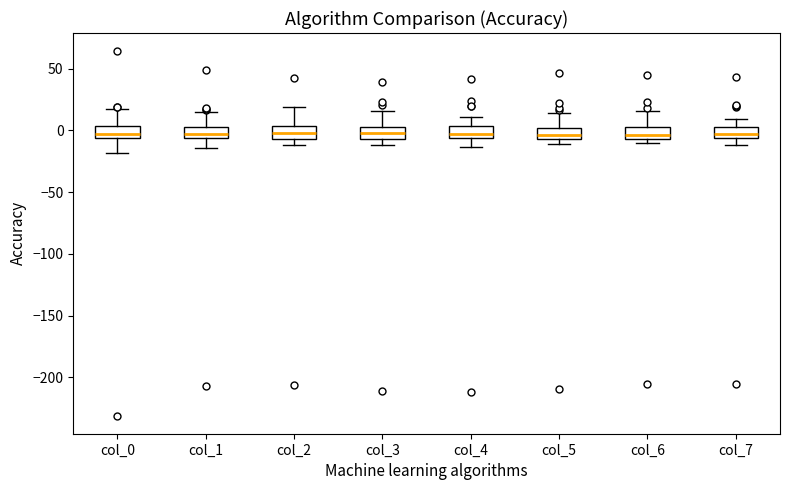

Where is the lower edge of the box for col_3 on the y-axis? The values are not printed on the chart, so give them approximately, as read against the axis.

-5